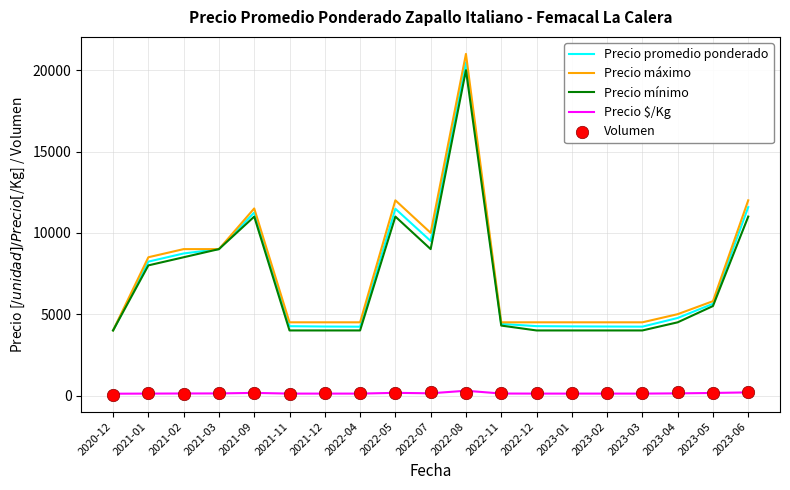

Which series contains the highest Y value?

Precio máximo